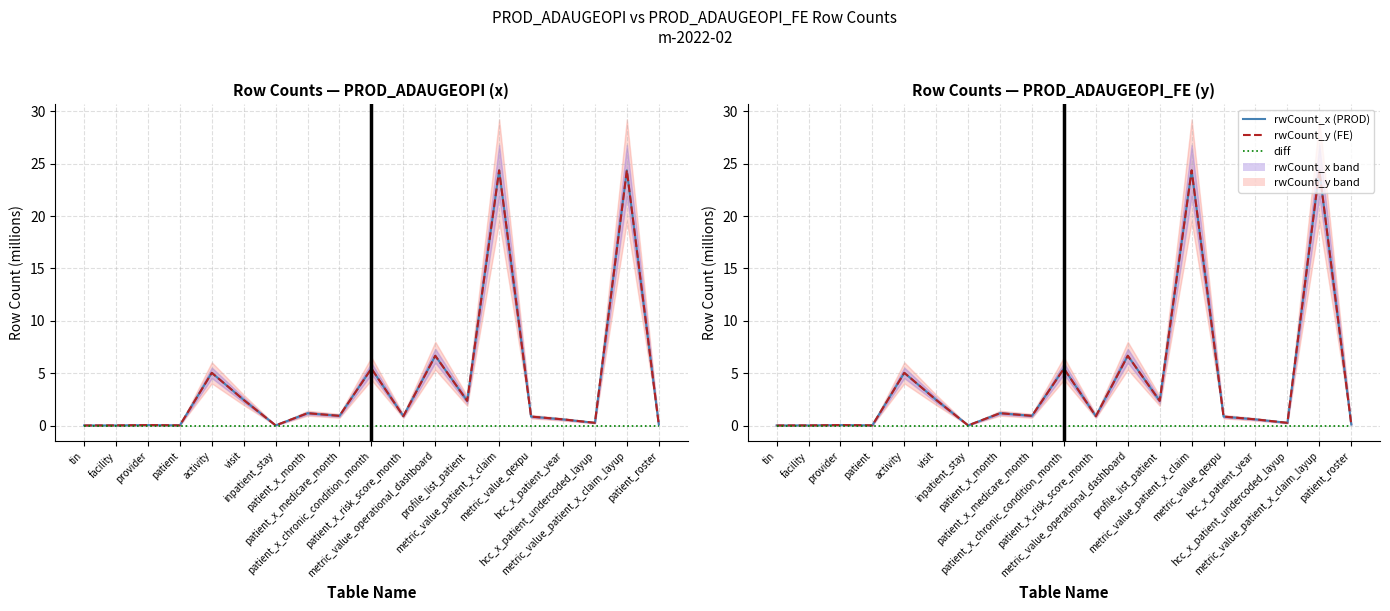

Rank the series by their maximum value, from highest to lowest.

rwCount_x (PROD), rwCount_y (FE), diff